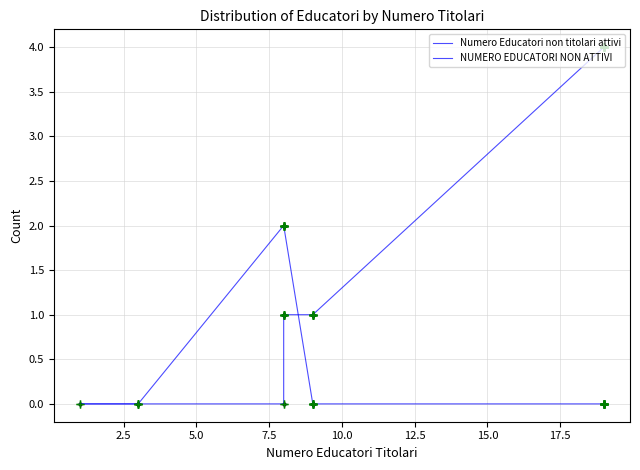

The value of NUMERO EDUCATORI NON ATTIVI at 20.0 is 3. True or false?

False